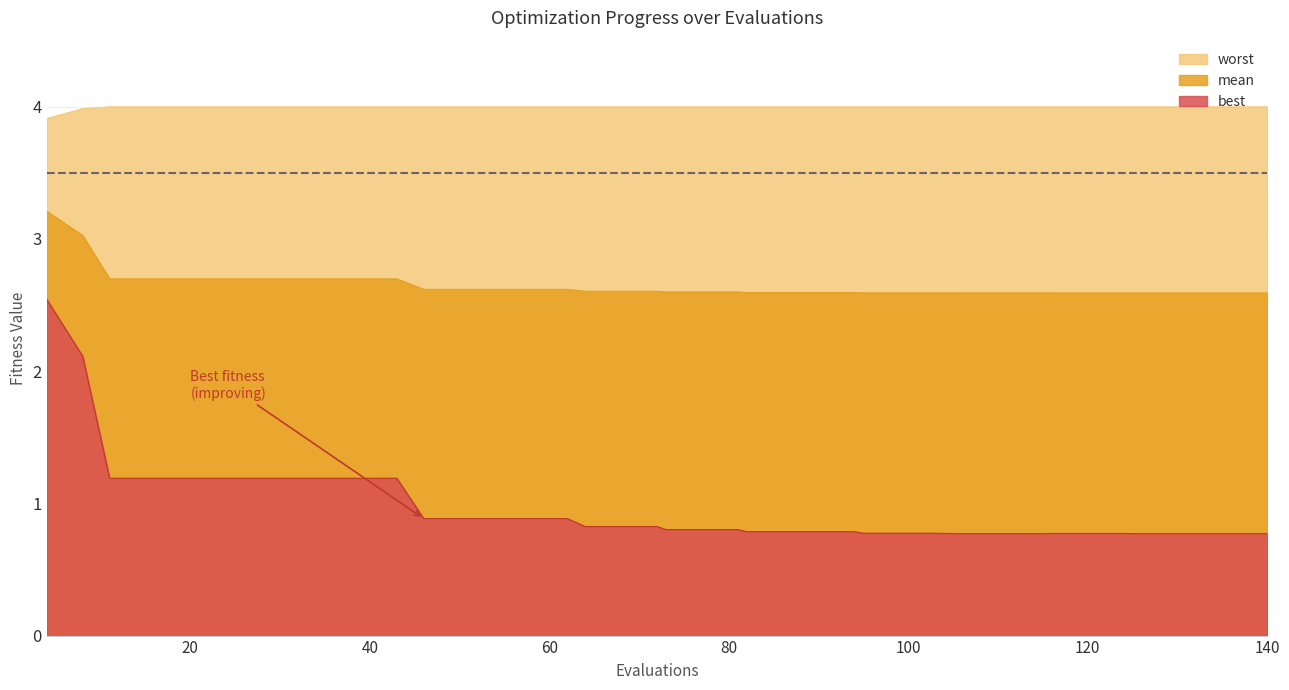

Which category has the highest value in the worst series?

11